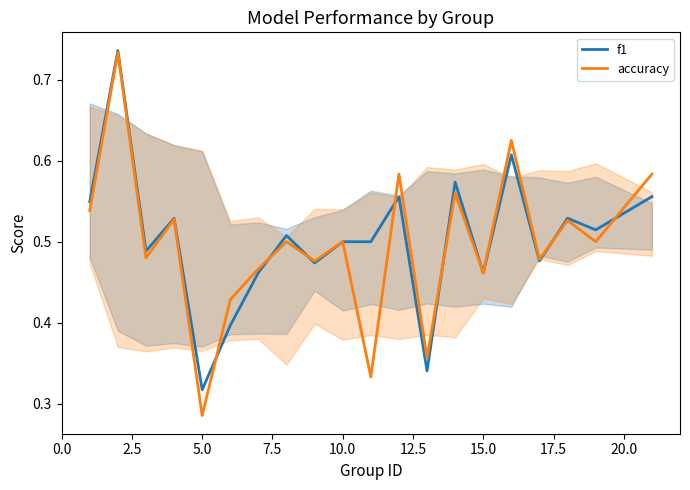

List the series in order of their peak value, highest first.

f1, accuracy